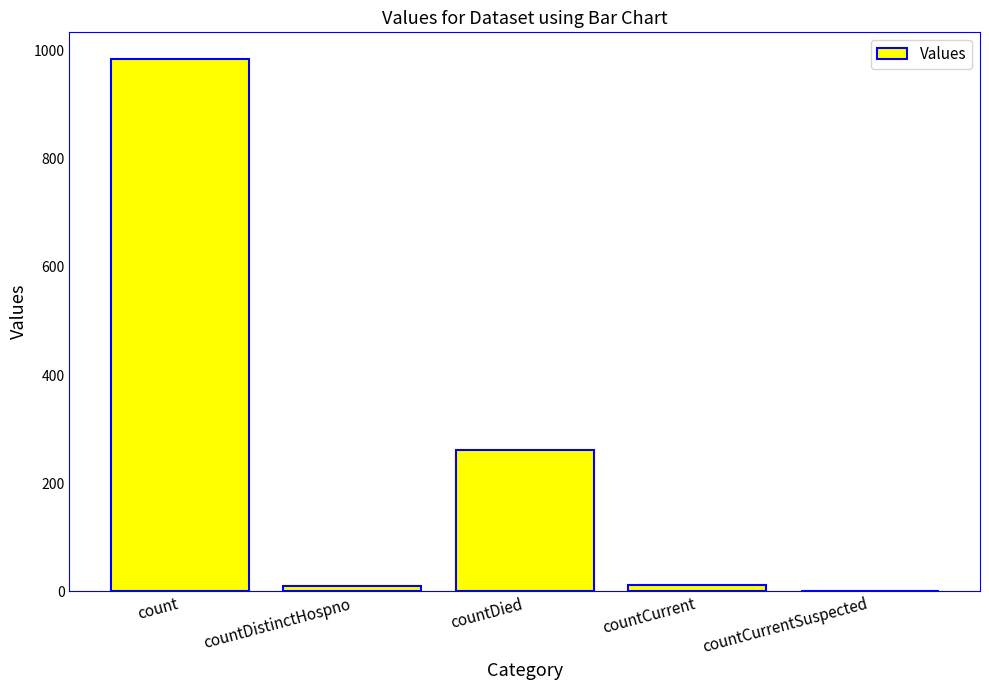

What is the change in value from count to countDied?

-724